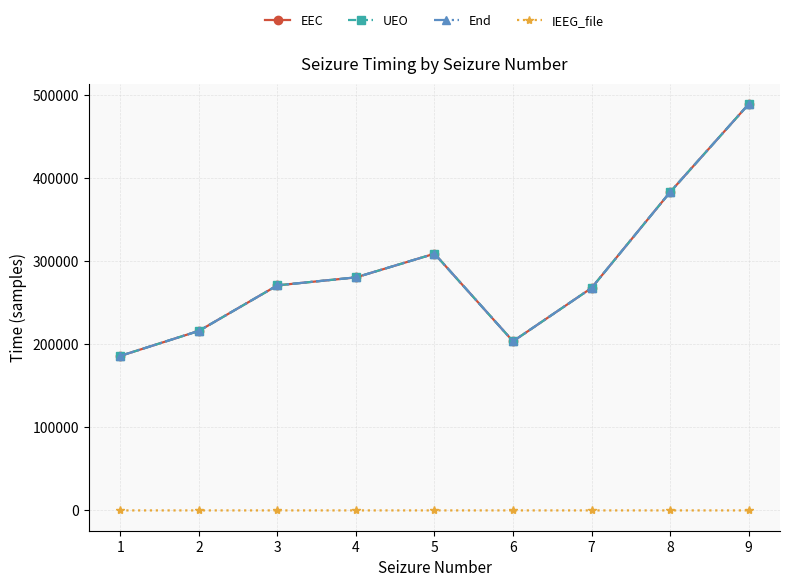

True or false: IEEG_file and EEC intersect in this chart.

False